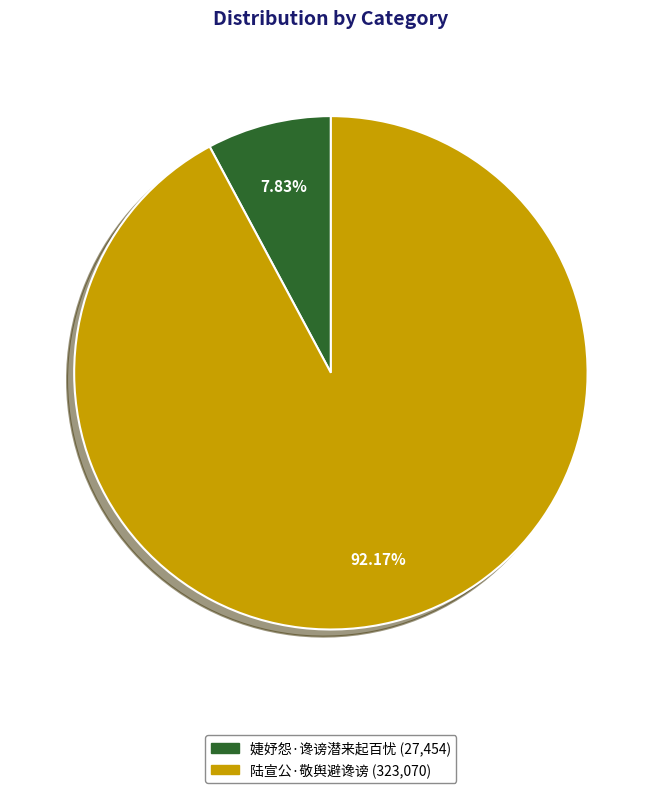

Does 婕妤怨·谗谤潜来起百忧 account for over 50% of the chart?

No